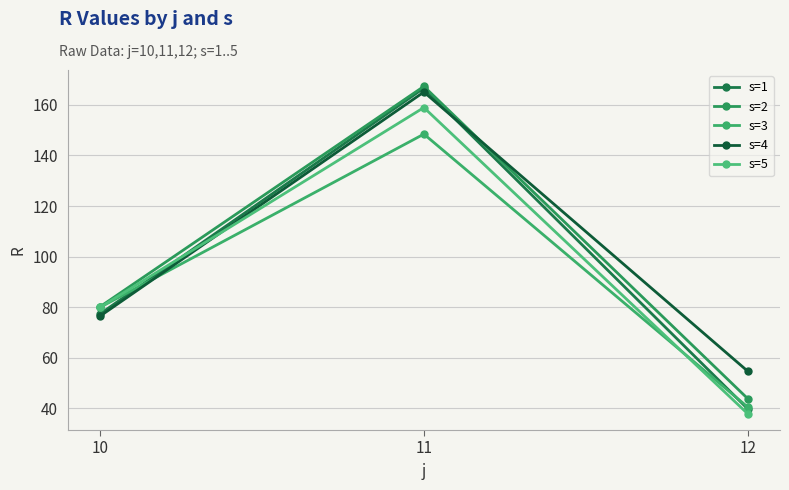

What is the value of the s=5 point at the 3rd from the left?

37.9